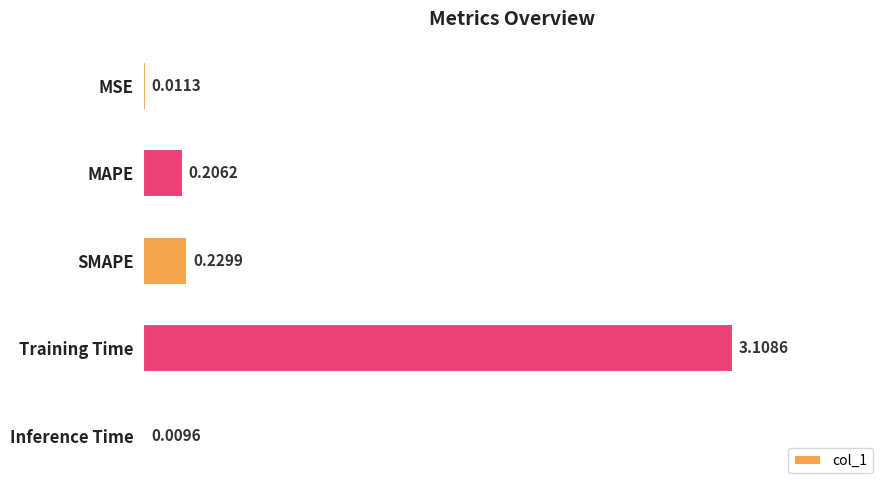

At which label is the value closest to 1?

SMAPE